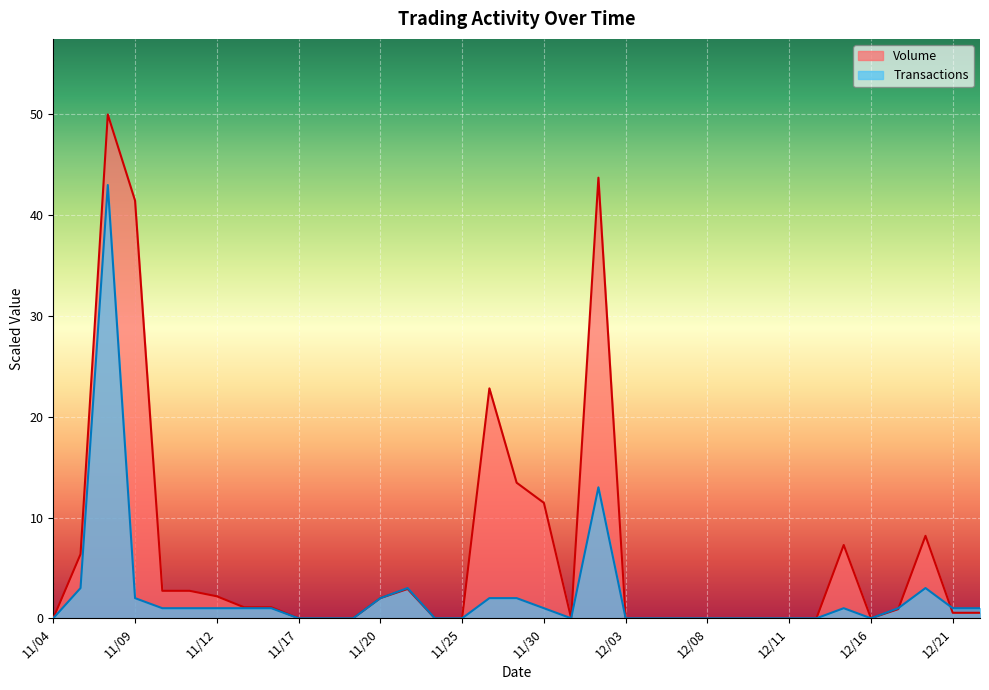

The value of Transactions at 11/10 is 0.3. True or false?

False